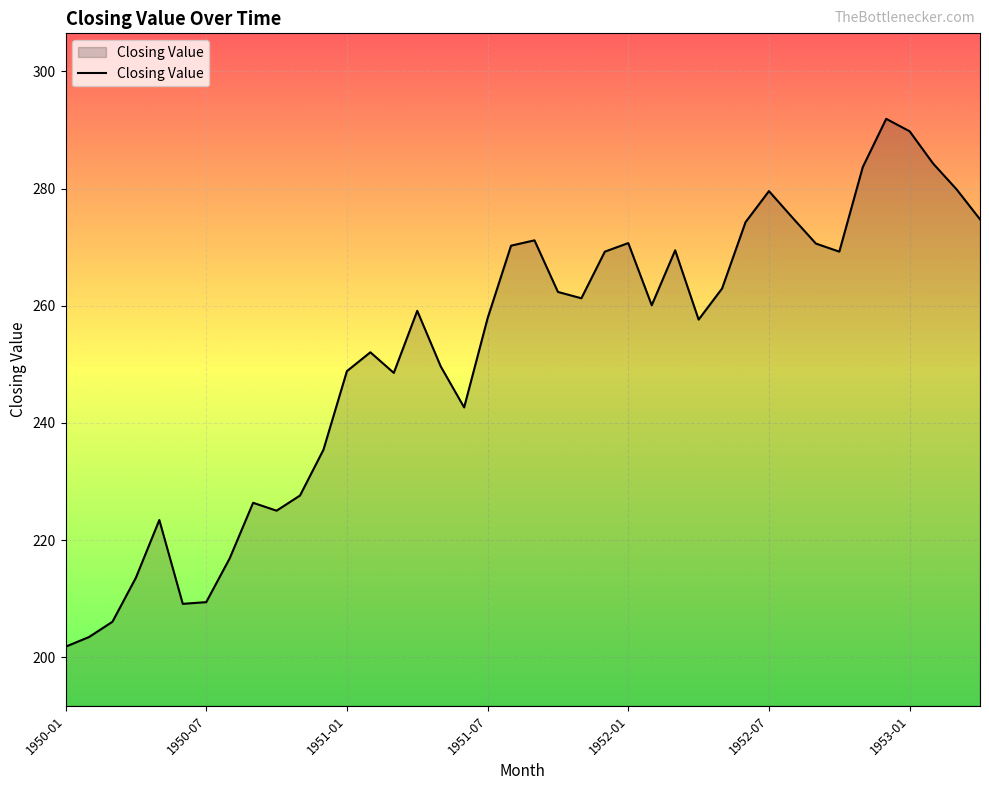

What is the maximum value shown in the chart?

291.9